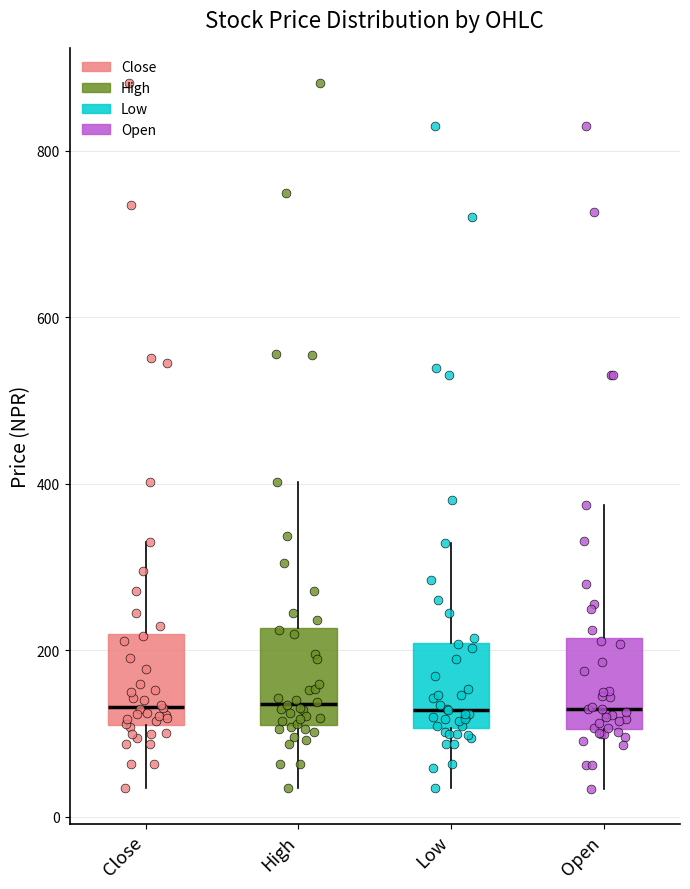

Reading left to right, read every box against the y-axis: the position of its median line, the range the box covers, and the ends of its whiskers. The values are not printed on the chart, so give them approximately, as read against the axis.

Close: median 140, box 120 to 220, whiskers 40 to 340
High: median 140, box 120 to 220, whiskers 40 to 400
Low: median 120, box 100 to 200, whiskers 40 to 320
Open: median 120, box 100 to 220, whiskers 40 to 380